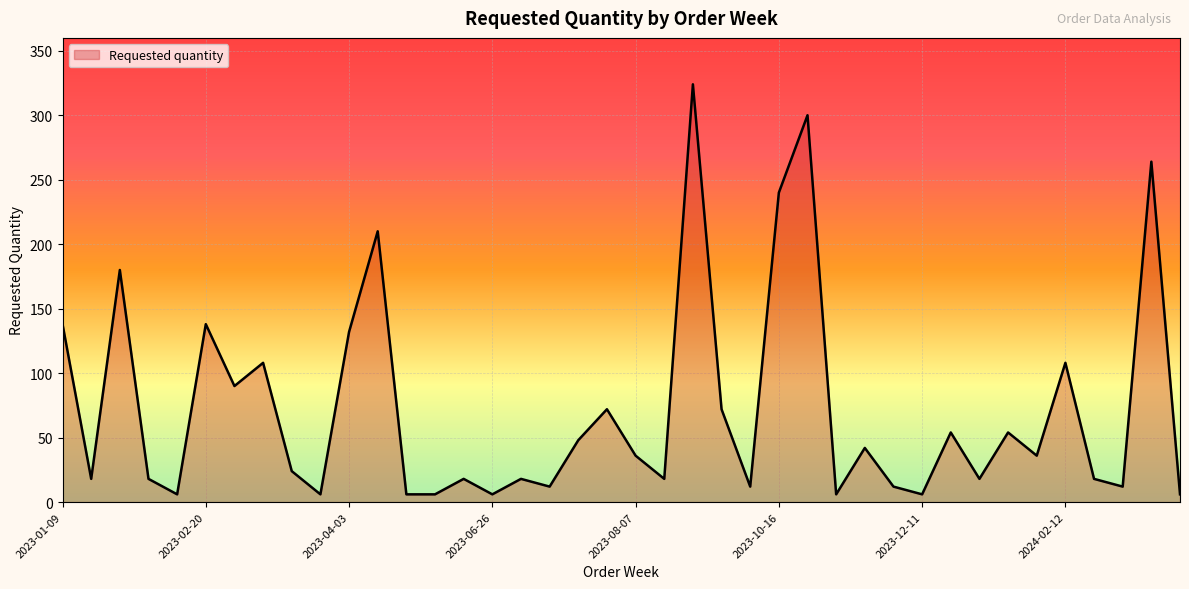

What is the difference between the maximum and minimum values?

318